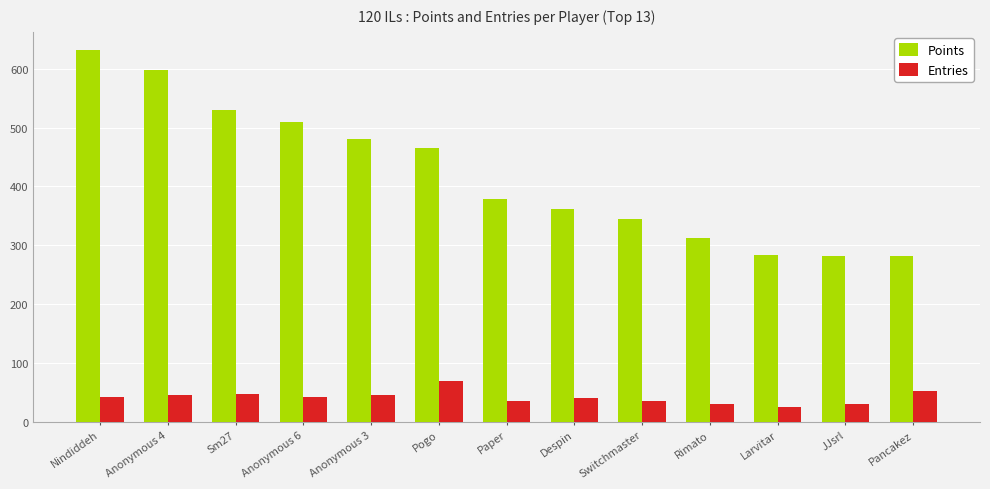

What is the sum of all Points values?

5461